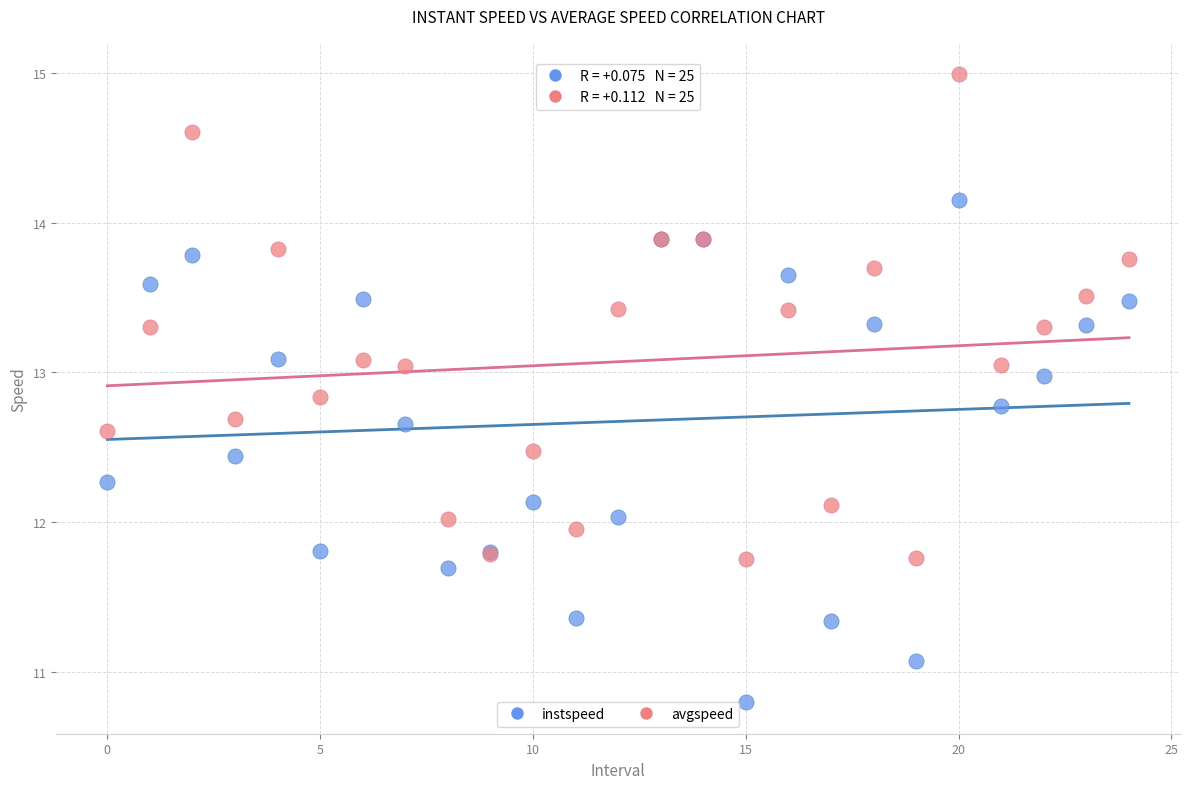

What are all the series names shown in the legend?

instspeed, avgspeed